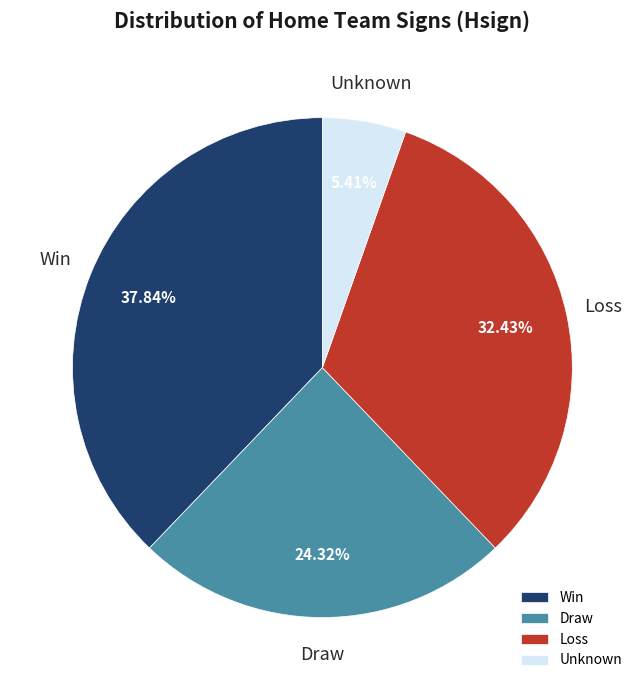

Is Draw the majority of the pie?

No